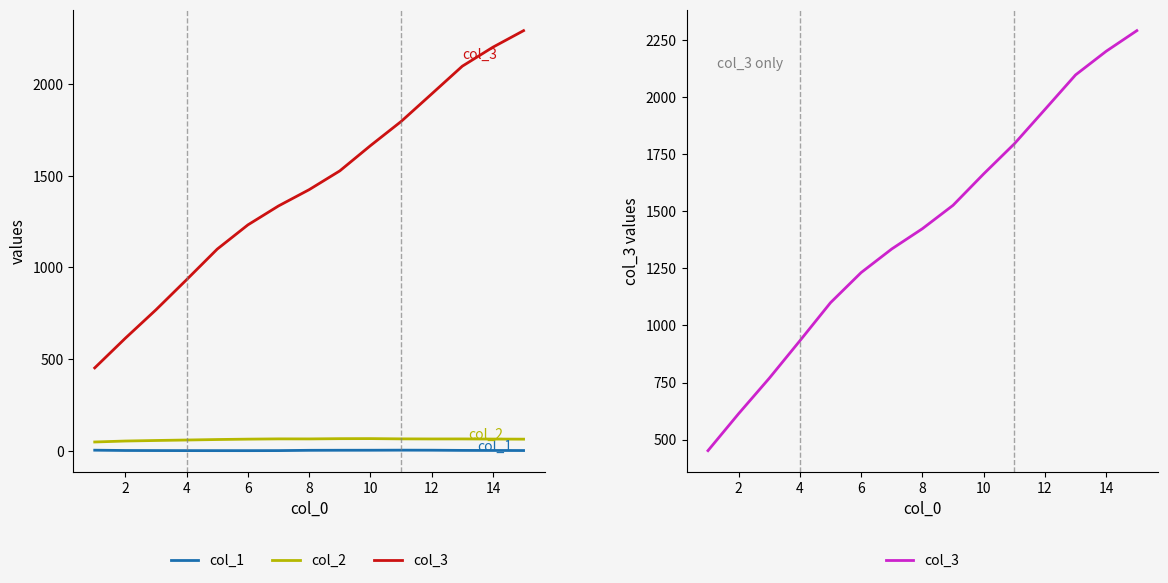

What is the maximum value shown in the chart?

2291.7